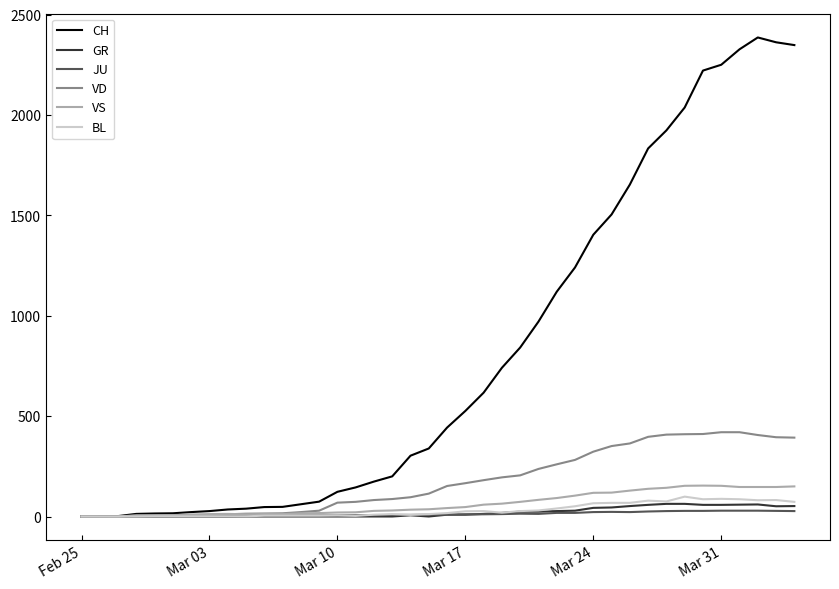

Which series has the largest total across all categories?

CH